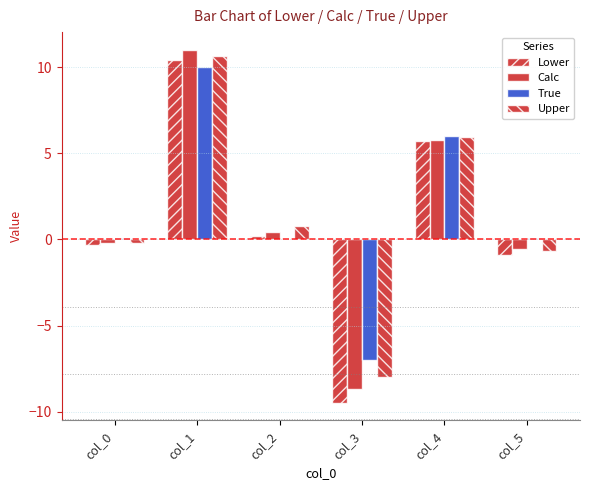

Reading left to right, list all the values displayed in this chart.

Lower: col_0=-0.3	col_1=10.4	col_2=0.2	col_3=-9.5	col_4=5.7	col_5=-0.9
Calc: col_0=-0.2	col_1=11.0	col_2=0.5	col_3=-8.7	col_4=5.8	col_5=-0.6
True: col_0=0.1	col_1=10.0	col_2=0.1	col_3=-7.0	col_4=6.0	col_5=0.1
Upper: col_0=-0.2	col_1=10.7	col_2=0.8	col_3=-8.0	col_4=6.0	col_5=-0.7